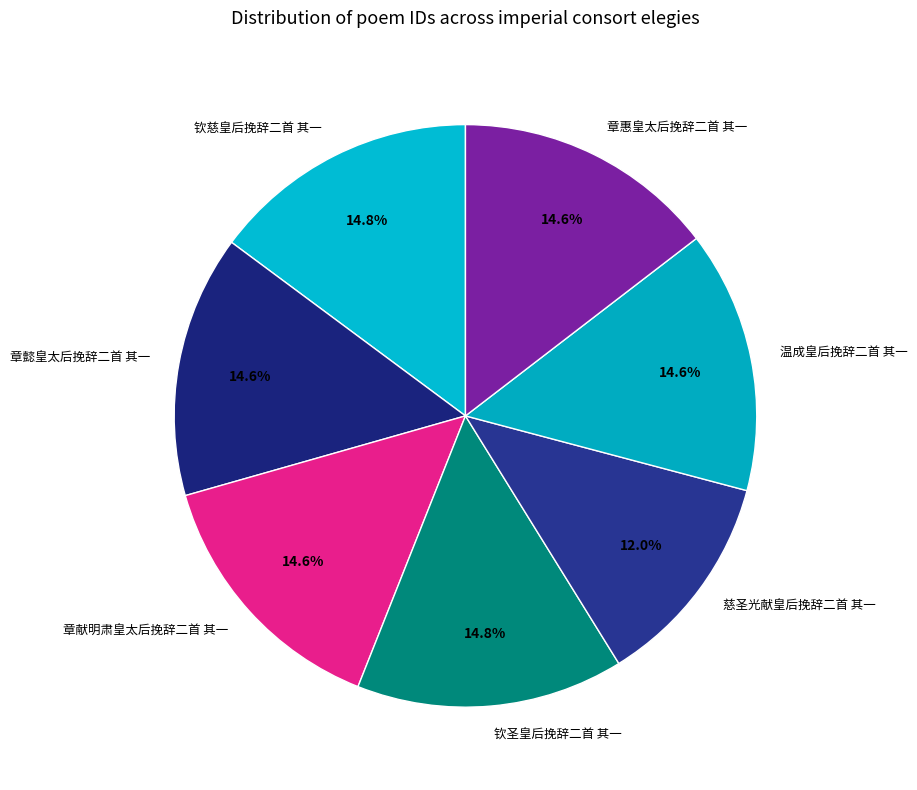

Count the number of slices in the pie.

7